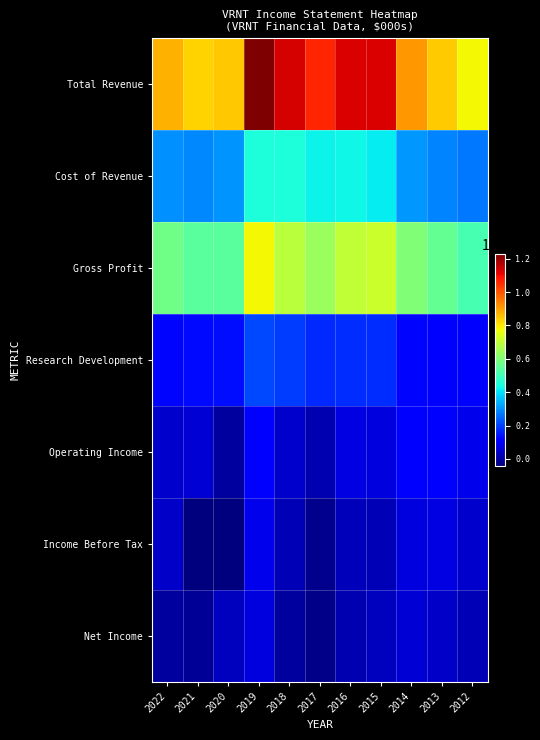

What is the total value across all series at 2020?

1814400